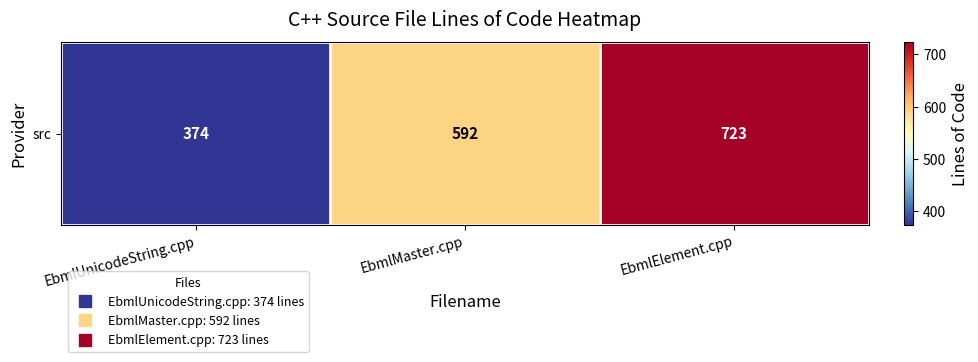

Which category has the lowest value across all series?

EbmlUnicodeString.cpp